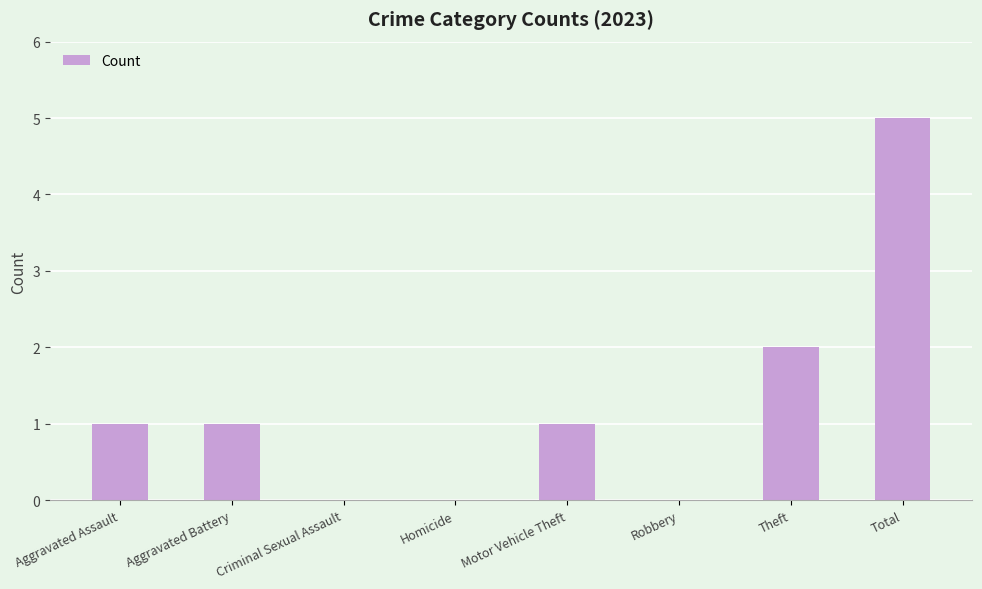

The chart shows a value of 3 at Robbery. True or false?

False